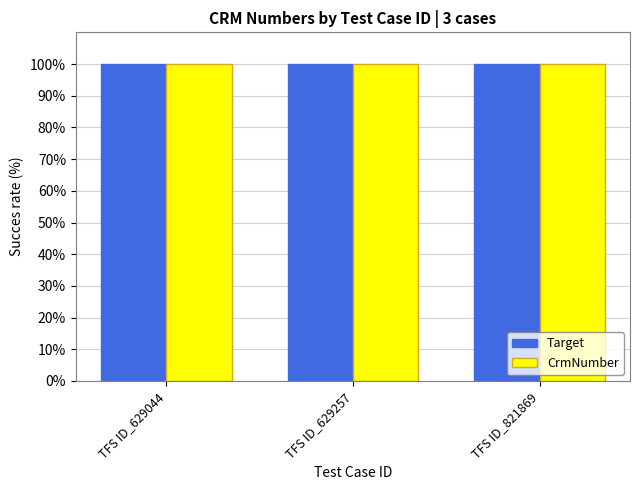

True or false: Target has a value of 40.1 at TFS ID_629257.

False